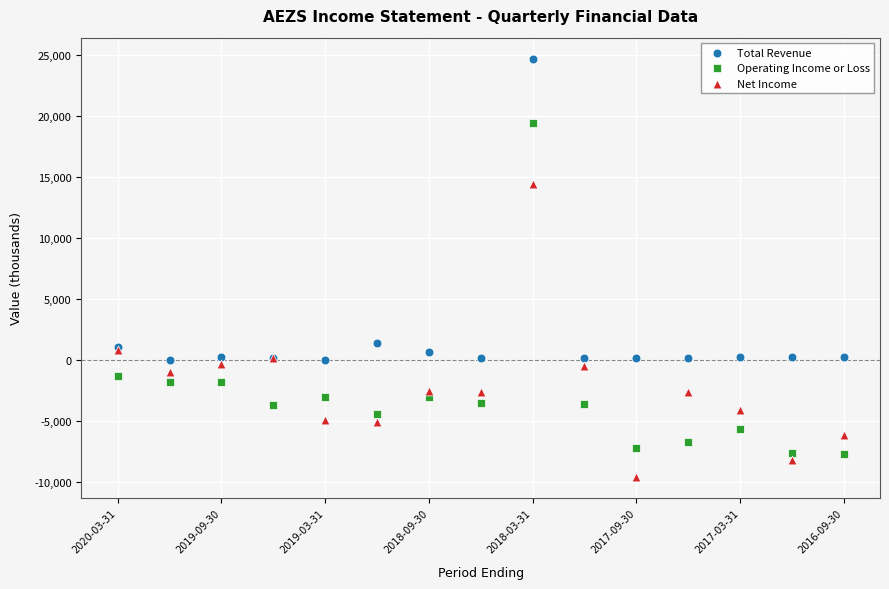

Which series contains the lowest Y value?

Net Income